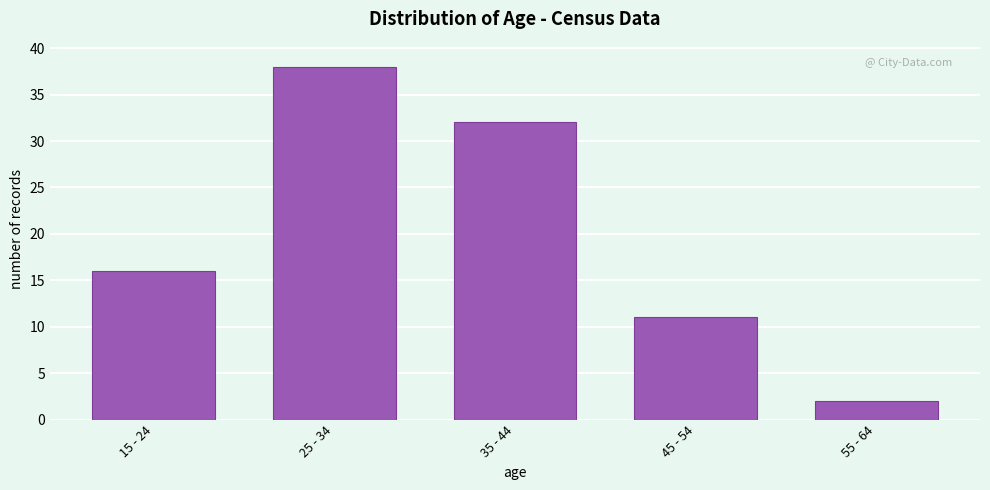

Reading right to left, transcribe all the data shown in this chart.

2	11	32	38	16